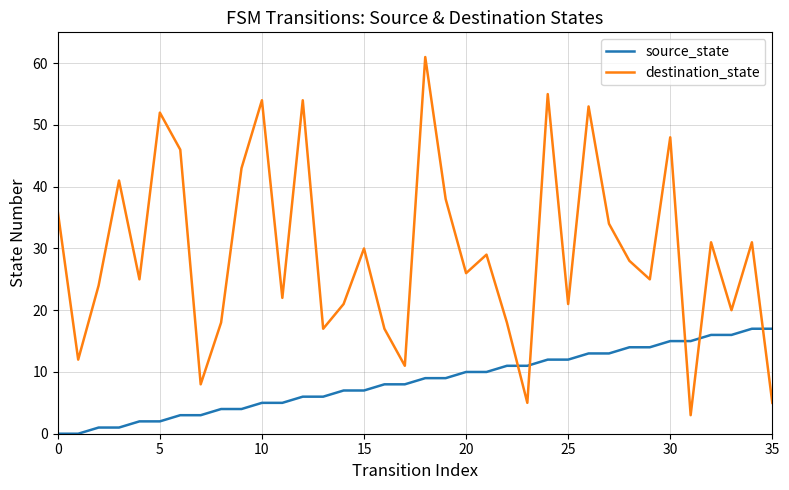

Rank the series by their average value, from lowest to highest.

source_state, destination_state